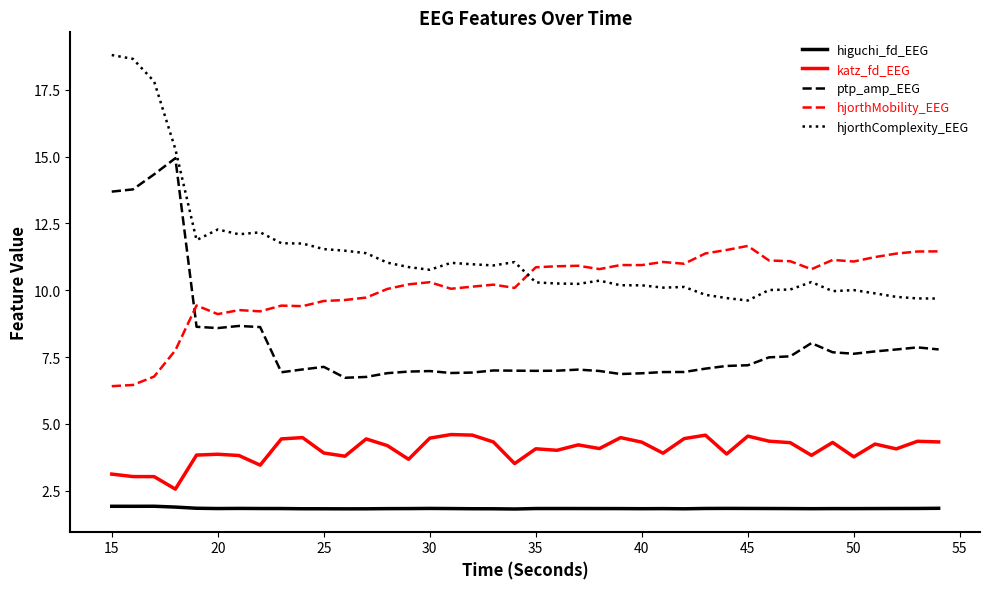

True or false: hjorthComplexity_EEG has more than 2 interior local peaks.

True